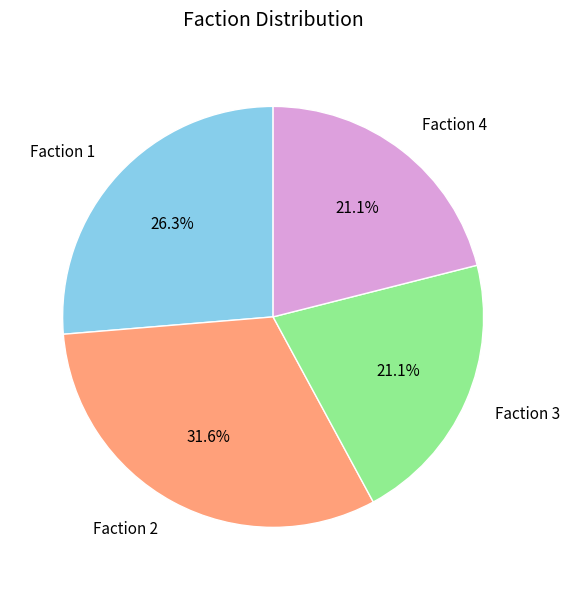

What percentage is the Faction 1 slice, to the nearest percent?

26%